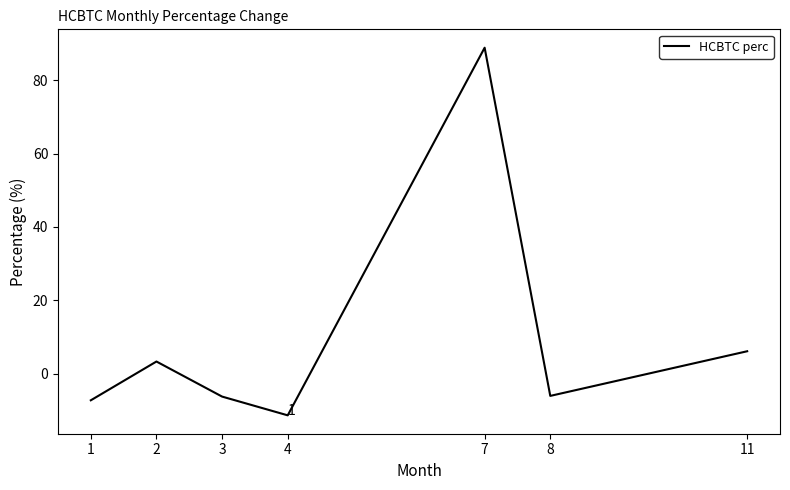

What is the change in value from 2 to 7?

+85.7